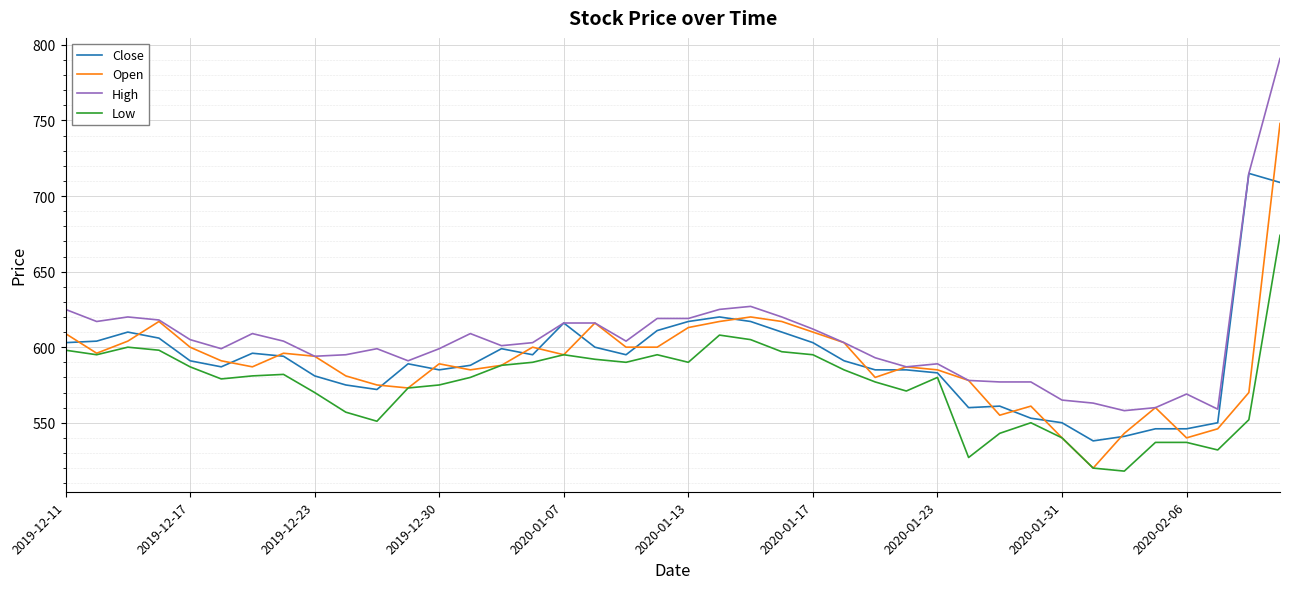

At how many categories does at least one series exceed 775?

1